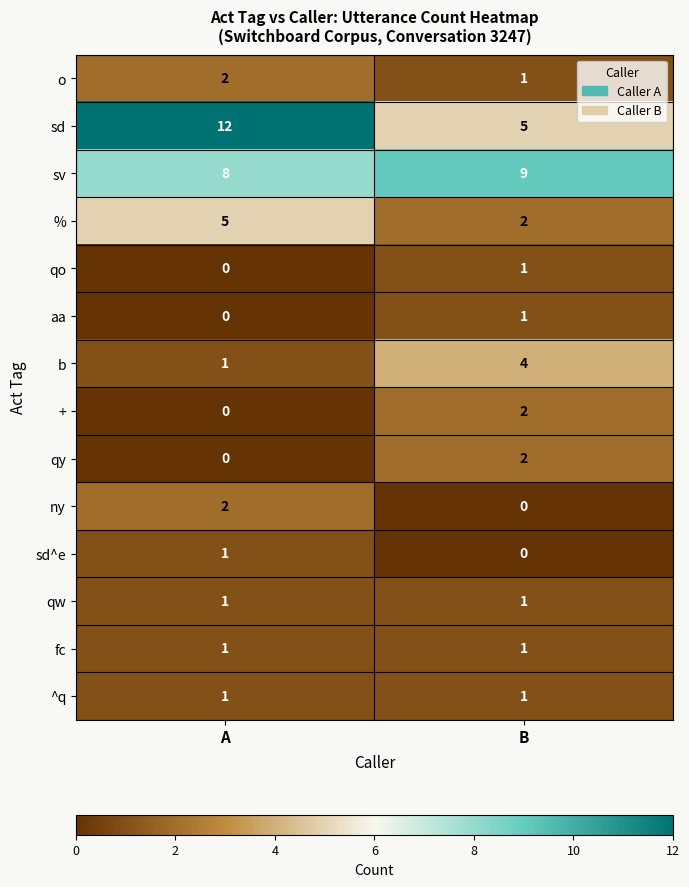

At which category is the sum across all series the highest?

A